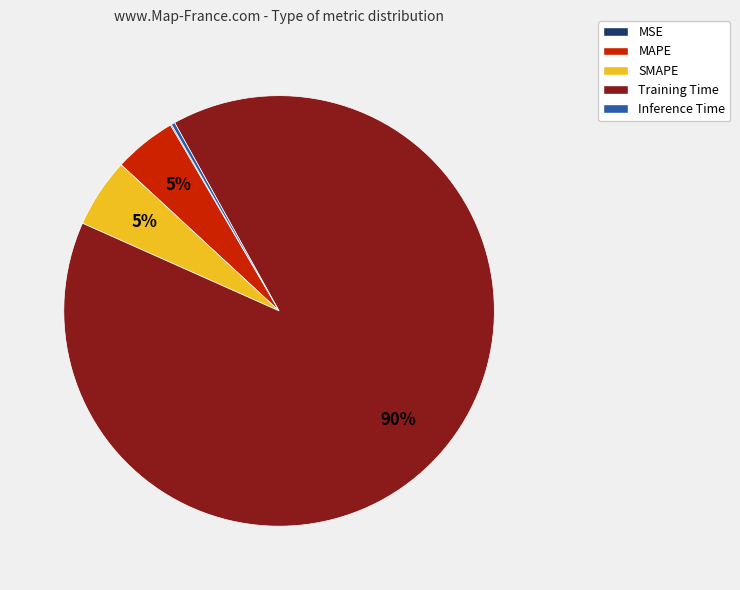

Does MAPE represent more than half of the total?

No